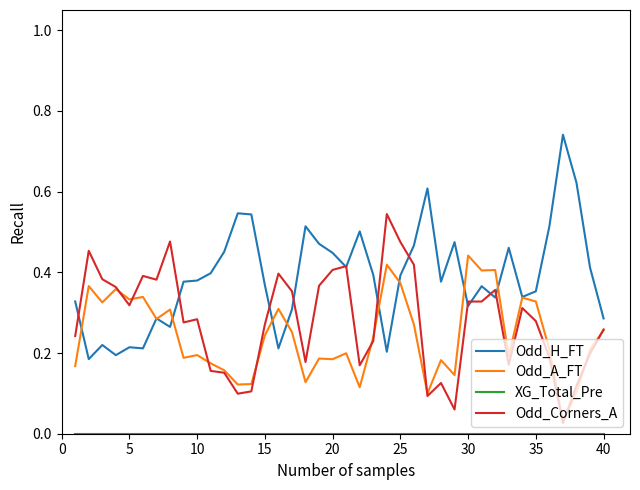

Which series has the largest total across all categories?

Odd_H_FT